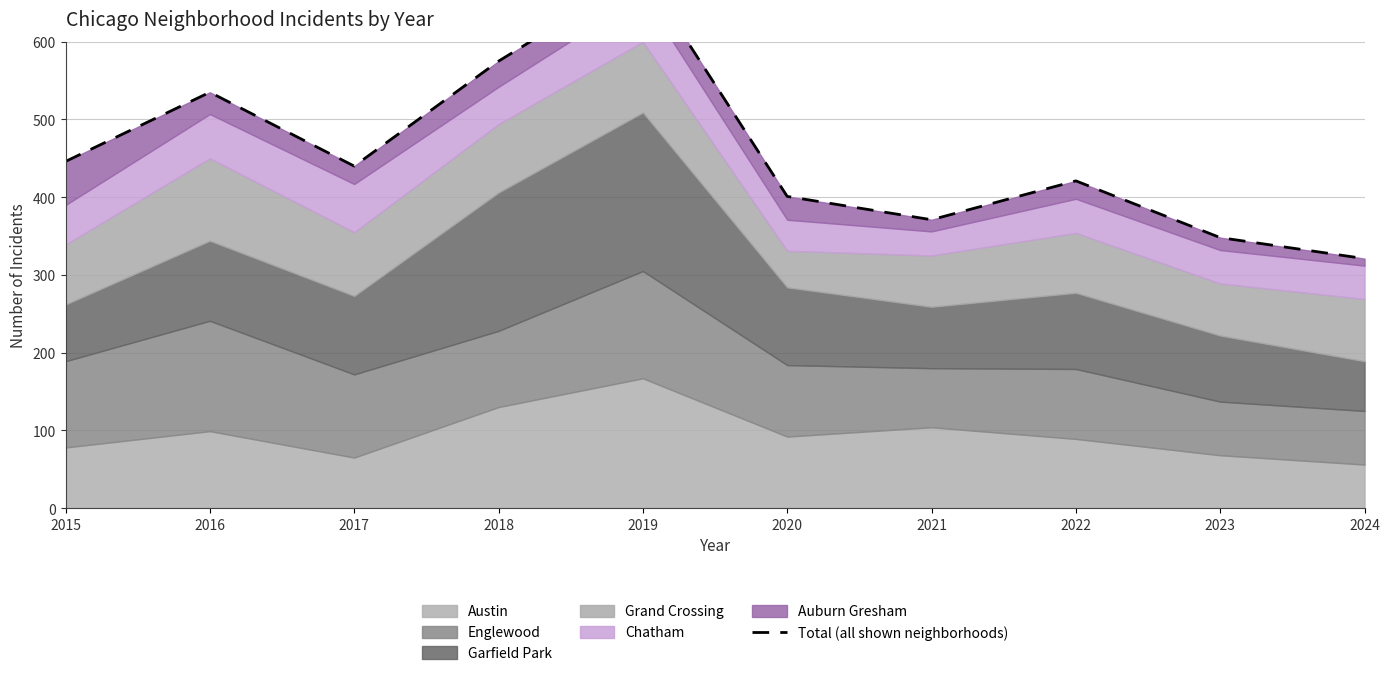

How many lines are shown in the chart?

1